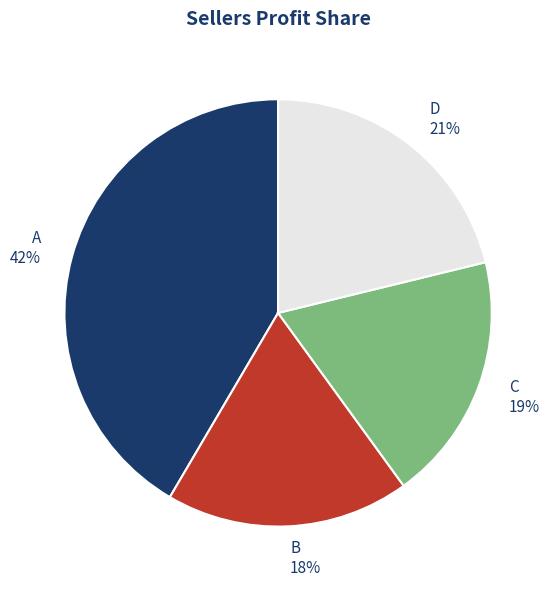

Which slice is the largest?

A